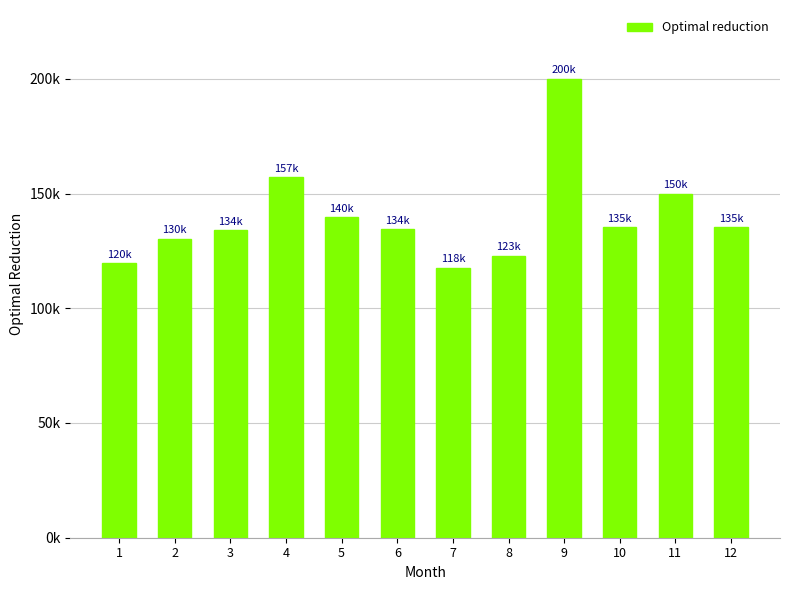

Reading left to right, what are all the values shown in this chart?

119653.6	130257.2	134018.3	157040.1	139718.2	134358.3	117755.9	122855.6	200000.0	135293.5	150000.0	135318.0